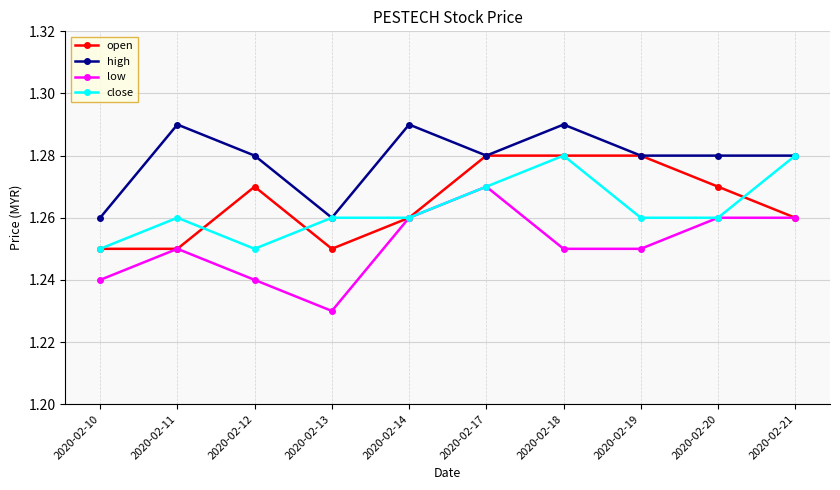

At which label is low closest to 1?

2020-02-13